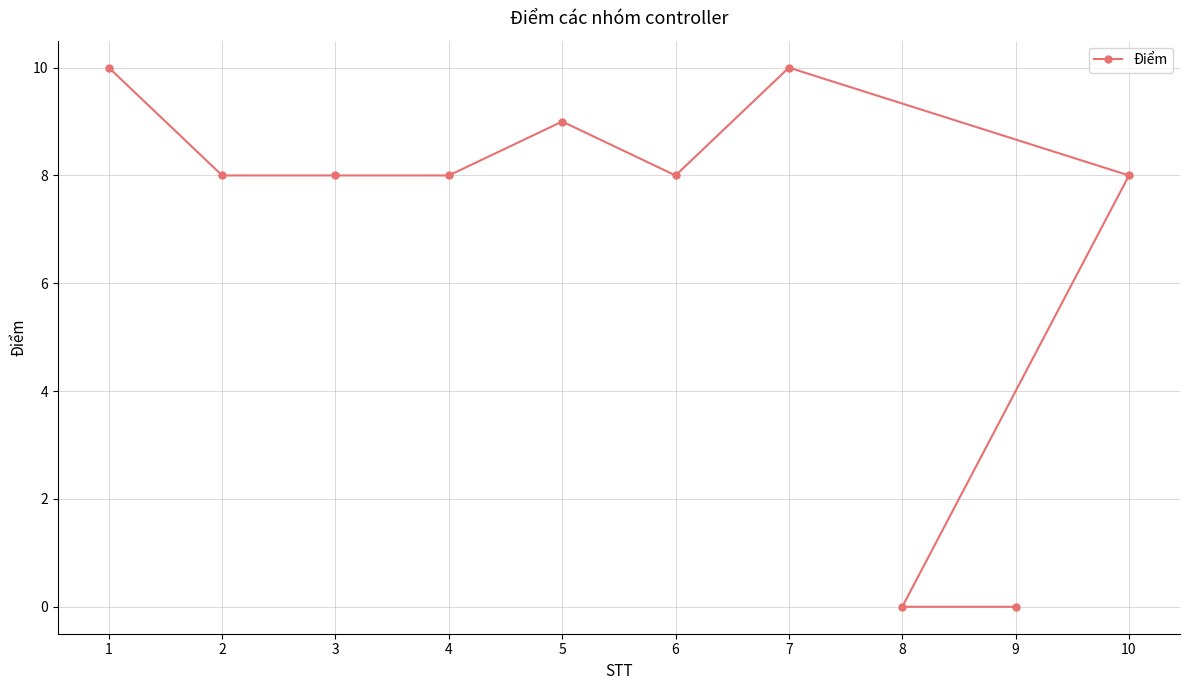

Where is the data nearest to the value 5?

2